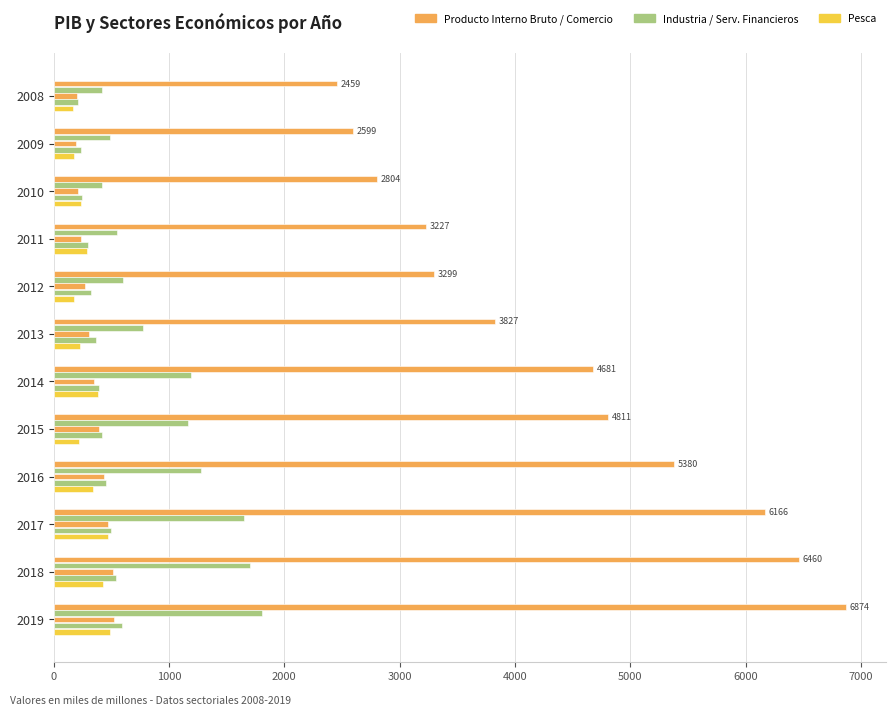

How many data points does each series have?

12